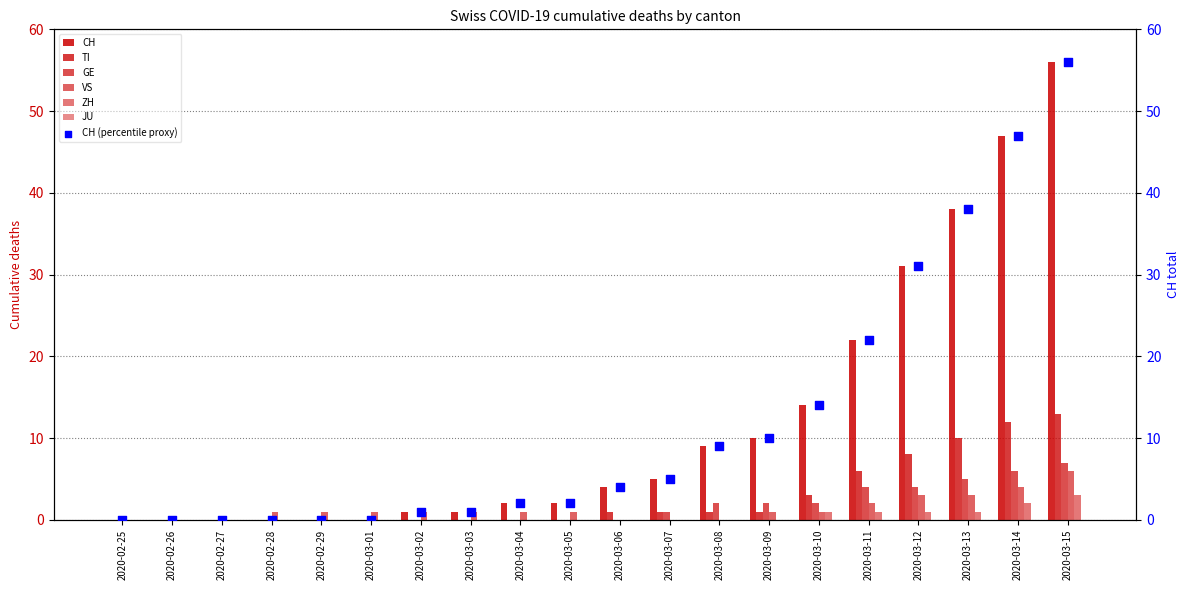

At which category is the sum across all series the highest?

2020-03-15